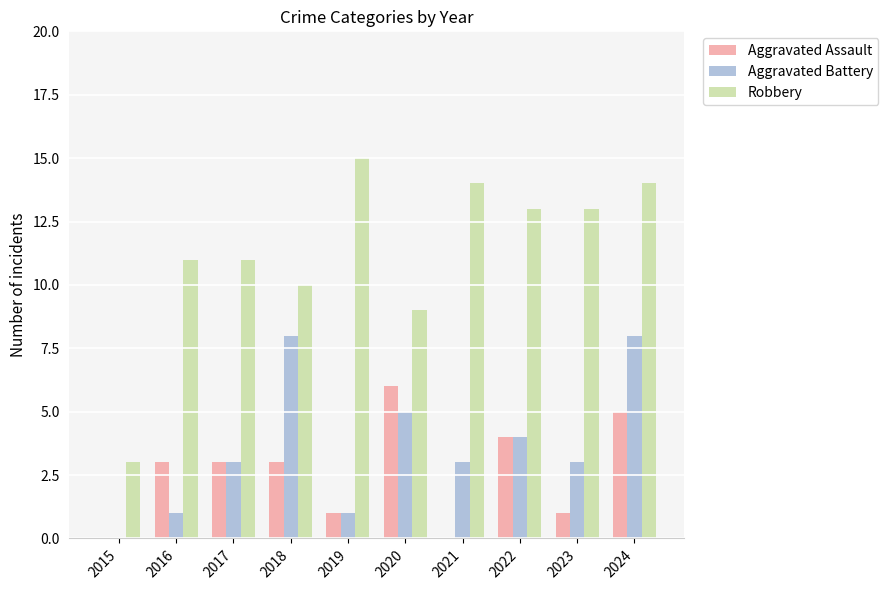

What is the highest value of the Aggravated Battery series?

8